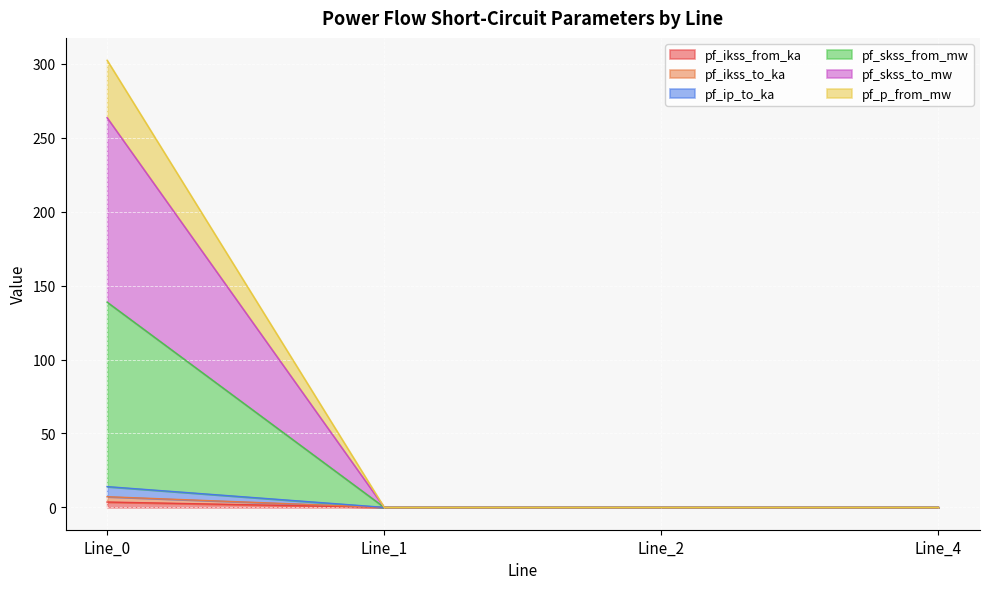

Is it true that pf_ikss_to_ka equals -2.1 at Line_4?

False